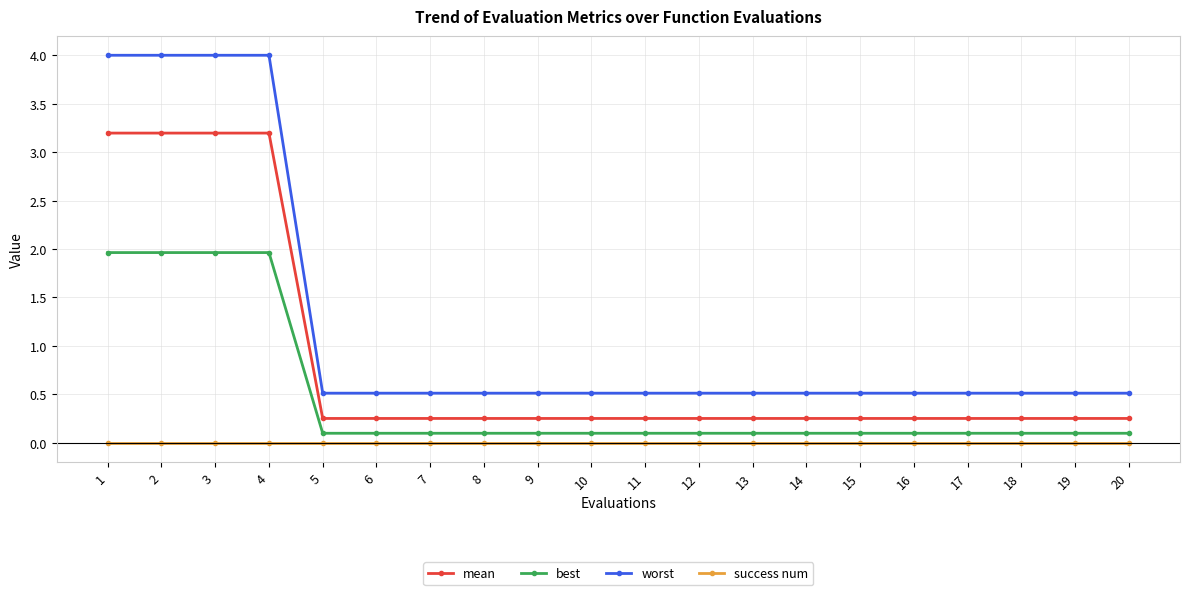

What is the spread (max minus min) of values at 15?

0.5